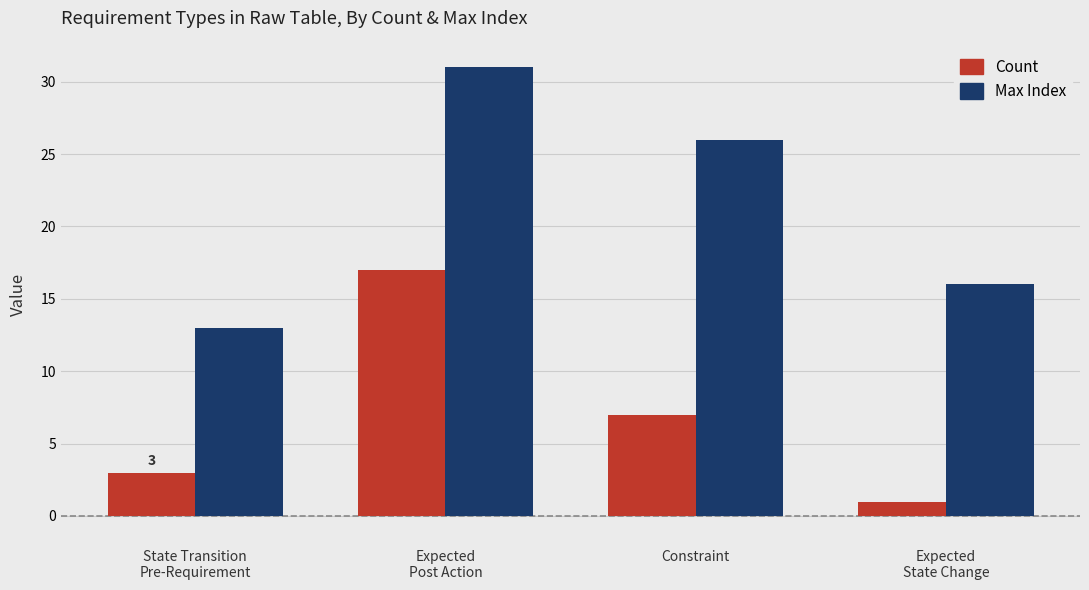

List the series in order of their overall mean, highest first.

Max Index, Count